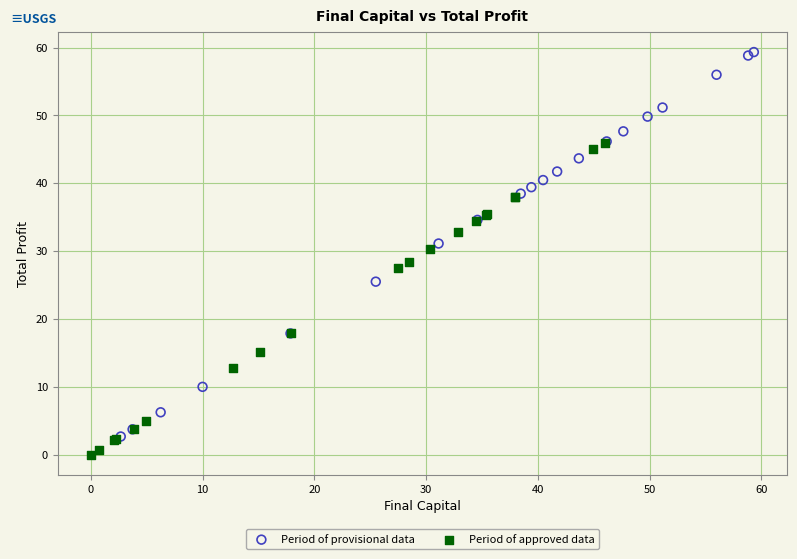

Which series contains the lowest Y value?

Period of approved data